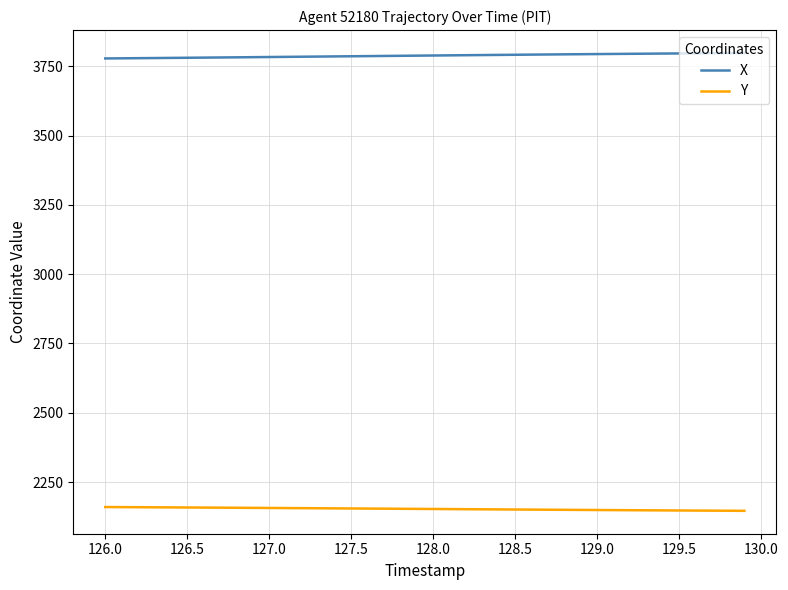

True or false: X and Y intersect in this chart.

False